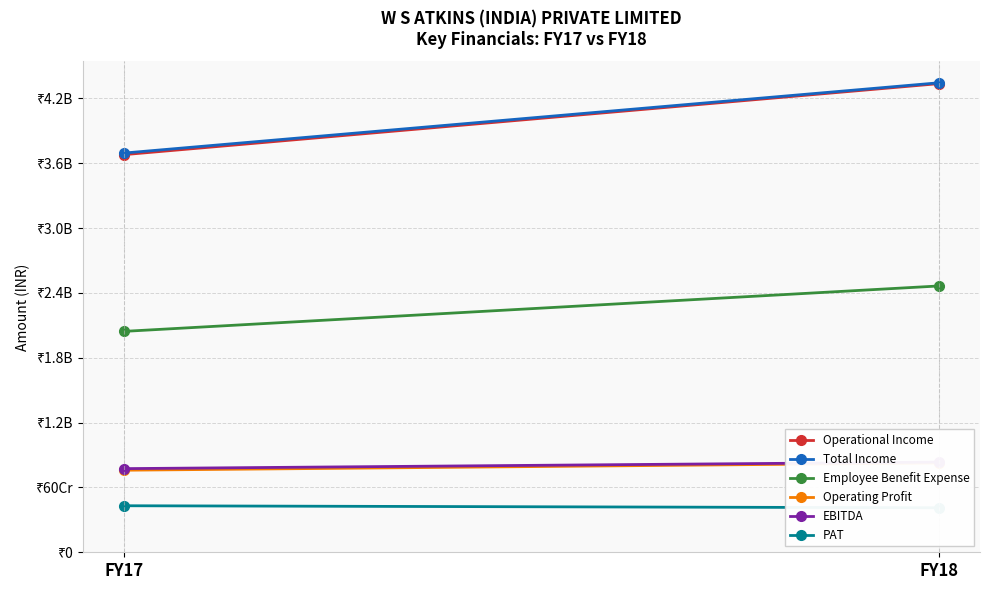

True or false: Operational Income has a value of 1853257104 at FY18.

False